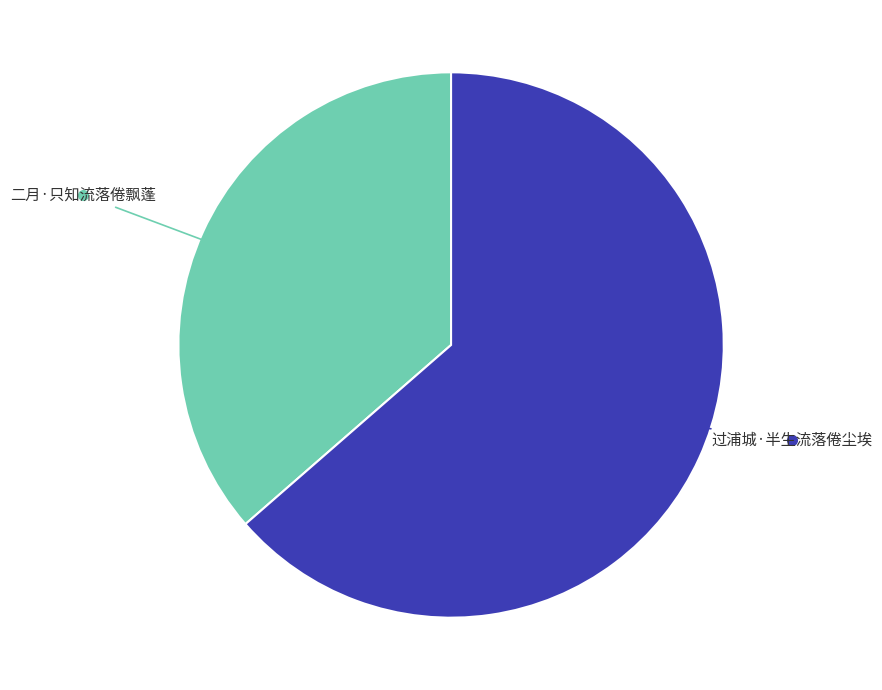

Is there a majority slice in this chart?

Yes